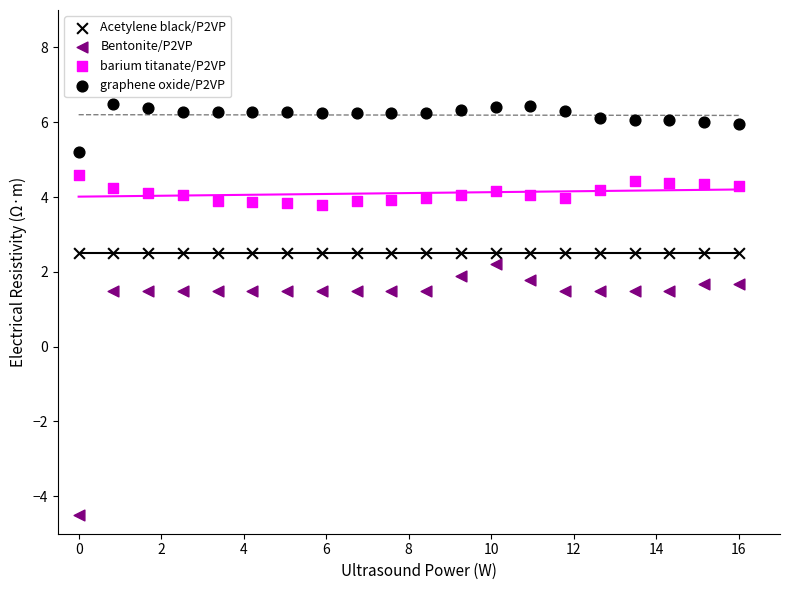

How many points are shown in the scatter plot?

80